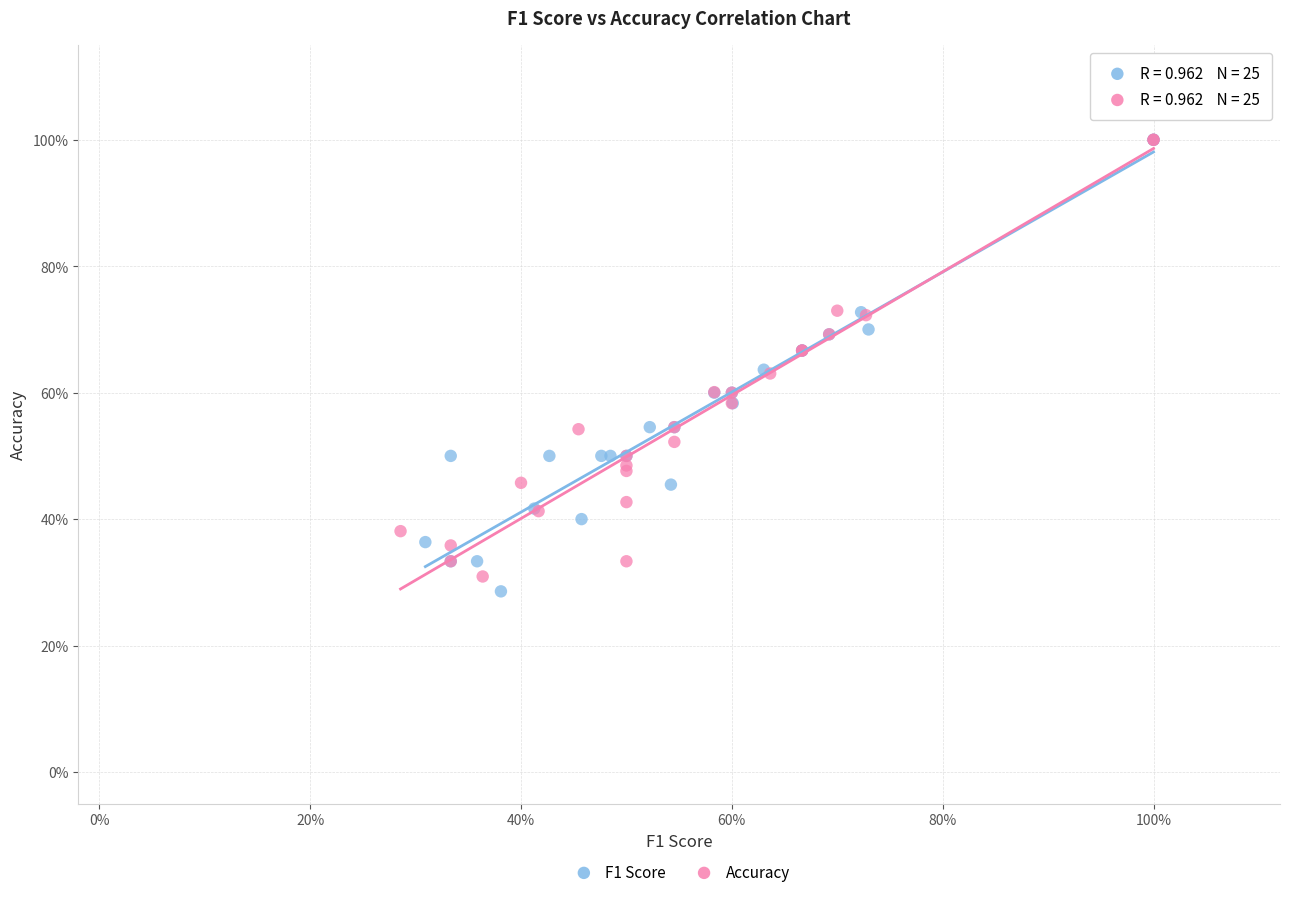

What are all the series names shown in the legend?

F1 Score, Accuracy